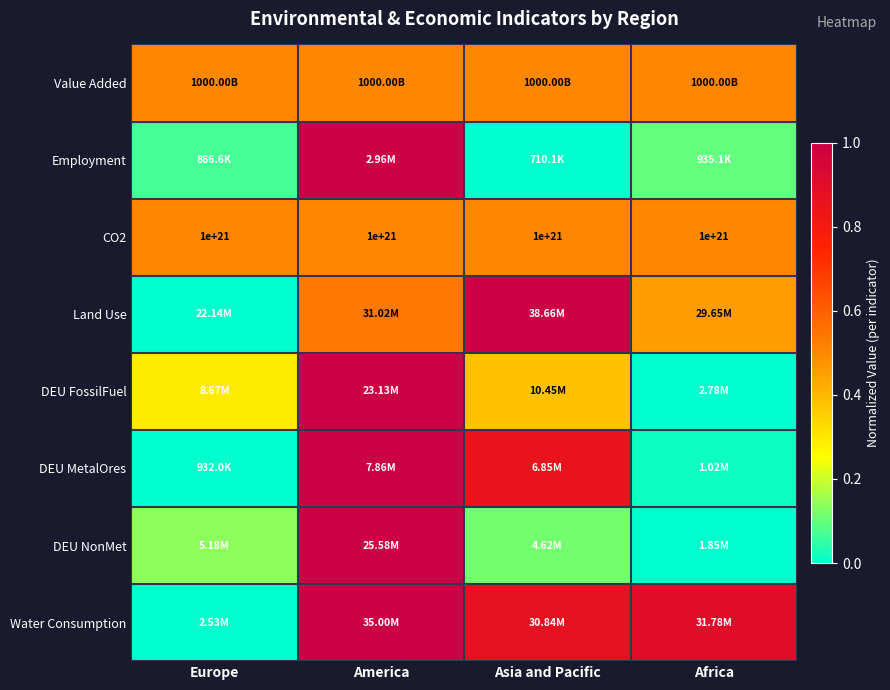

At Asia and Pacific, list the series in order from largest to smallest.

Land Use, Water Consumption, DEU MetalOres, Value Added, CO2, DEU FossilFuel, DEU NonMet, Employment